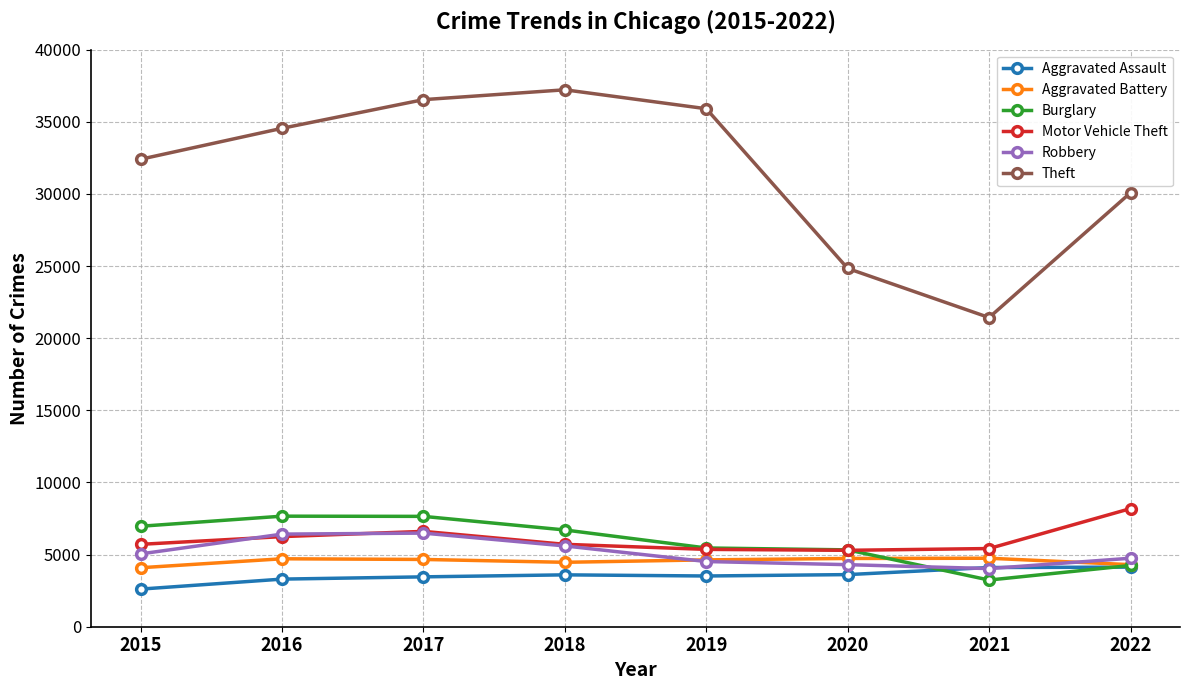

True or false: Robbery has more than 2 interior local peaks.

False